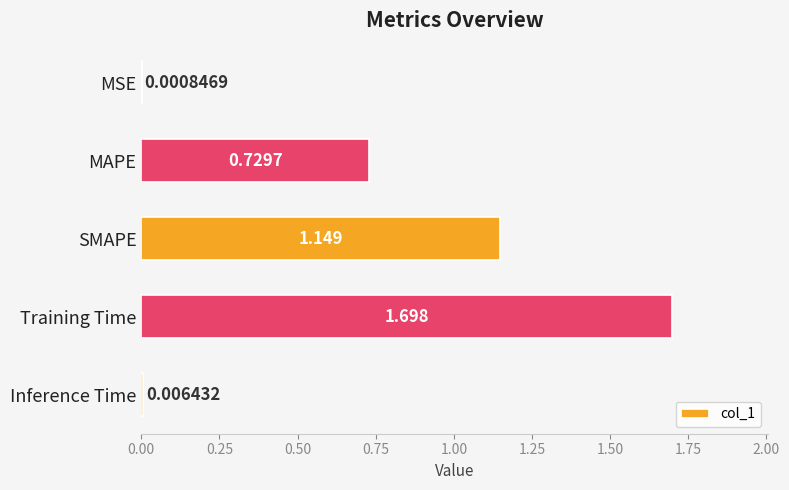

Which has a higher value, MSE or Inference Time?

Inference Time